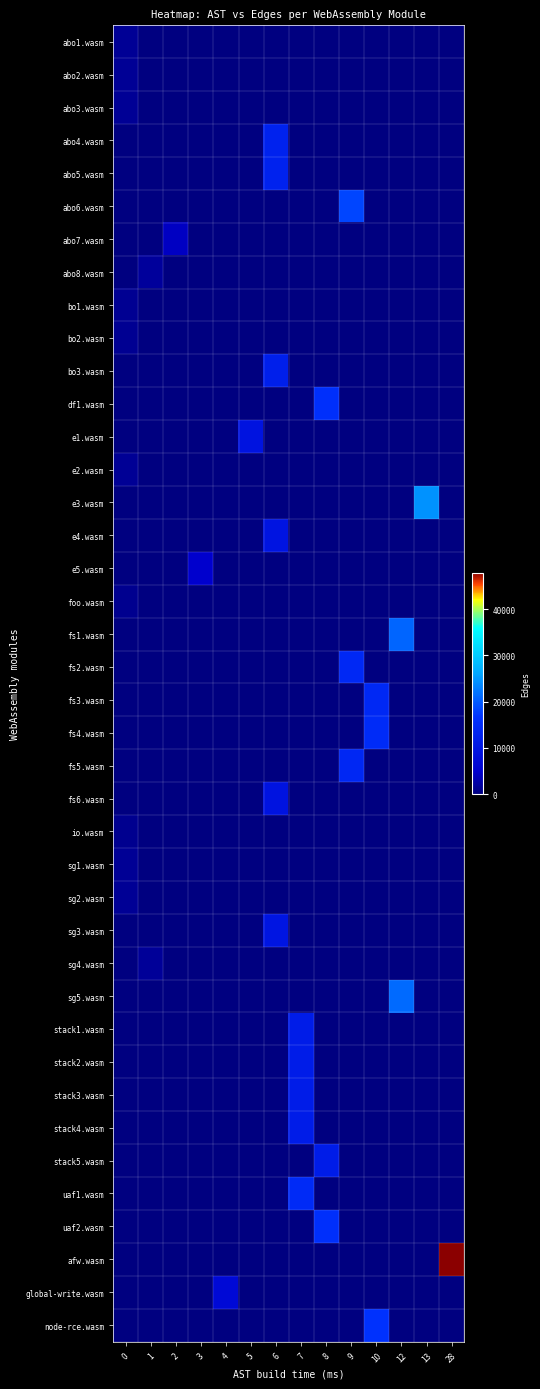

Reading left to right, what are all the values shown in this chart?

row_0: 1346	0	0	0	0	0	0	0	0	0	0	0	0	0
row_1: 1339	0	0	0	0	0	0	0	0	0	0	0	0	0
row_2: 1339	0	0	0	0	0	0	0	0	0	0	0	0	0
row_3: 0	0	0	0	0	0	12824	0	0	0	0	0	0	0
row_4: 0	0	0	0	0	0	12782	0	0	0	0	0	0	0
row_5: 0	0	0	0	0	0	0	0	0	18193	0	0	0	0
row_6: 0	0	4284	0	0	0	0	0	0	0	0	0	0	0
row_7: 0	1763	0	0	0	0	0	0	0	0	0	0	0	0
row_8: 1172	0	0	0	0	0	0	0	0	0	0	0	0	0
row_9: 1143	0	0	0	0	0	0	0	0	0	0	0	0	0
row_10: 0	0	0	0	0	0	12300	0	0	0	0	0	0	0
row_11: 0	0	0	0	0	0	0	0	15972	0	0	0	0	0
row_12: 0	0	0	0	0	9363	0	0	0	0	0	0	0	0
row_13: 1346	0	0	0	0	0	0	0	0	0	0	0	0	0
row_14: 0	0	0	0	0	0	0	0	0	0	0	0	24391	0
row_15: 0	0	0	0	0	0	9703	0	0	0	0	0	0	0
row_16: 0	0	0	4956	0	0	0	0	0	0	0	0	0	0
row_17: 1014	0	0	0	0	0	0	0	0	0	0	0	0	0
row_18: 0	0	0	0	0	0	0	0	0	0	0	20924	0	0
row_19: 0	0	0	0	0	0	0	0	0	14275	0	0	0	0
row_20: 0	0	0	0	0	0	0	0	0	0	14233	0	0	0
row_21: 0	0	0	0	0	0	0	0	0	0	14993	0	0	0
row_22: 0	0	0	0	0	0	0	0	0	14216	0	0	0	0
row_23: 0	0	0	0	0	0	9361	0	0	0	0	0	0	0
row_24: 1081	0	0	0	0	0	0	0	0	0	0	0	0	0
row_25: 1365	0	0	0	0	0	0	0	0	0	0	0	0	0
row_26: 1359	0	0	0	0	0	0	0	0	0	0	0	0	0
row_27: 0	0	0	0	0	0	9960	0	0	0	0	0	0	0
row_28: 0	1512	0	0	0	0	0	0	0	0	0	0	0	0
row_29: 0	0	0	0	0	0	0	0	0	0	0	21260	0	0
row_30: 0	0	0	0	0	0	0	11453	0	0	0	0	0	0
row_31: 0	0	0	0	0	0	0	11453	0	0	0	0	0	0
row_32: 0	0	0	0	0	0	0	11453	0	0	0	0	0	0
row_33: 0	0	0	0	0	0	0	11453	0	0	0	0	0	0
row_34: 0	0	0	0	0	0	0	0	11453	0	0	0	0	0
row_35: 0	0	0	0	0	0	0	14912	0	0	0	0	0	0
row_36: 0	0	0	0	0	0	0	0	15982	0	0	0	0	0
row_37: 0	0	0	0	0	0	0	0	0	0	0	0	0	47900
row_38: 0	0	0	0	7060	0	0	0	0	0	0	0	0	0
row_39: 0	0	0	0	0	0	0	0	0	0	16429	0	0	0